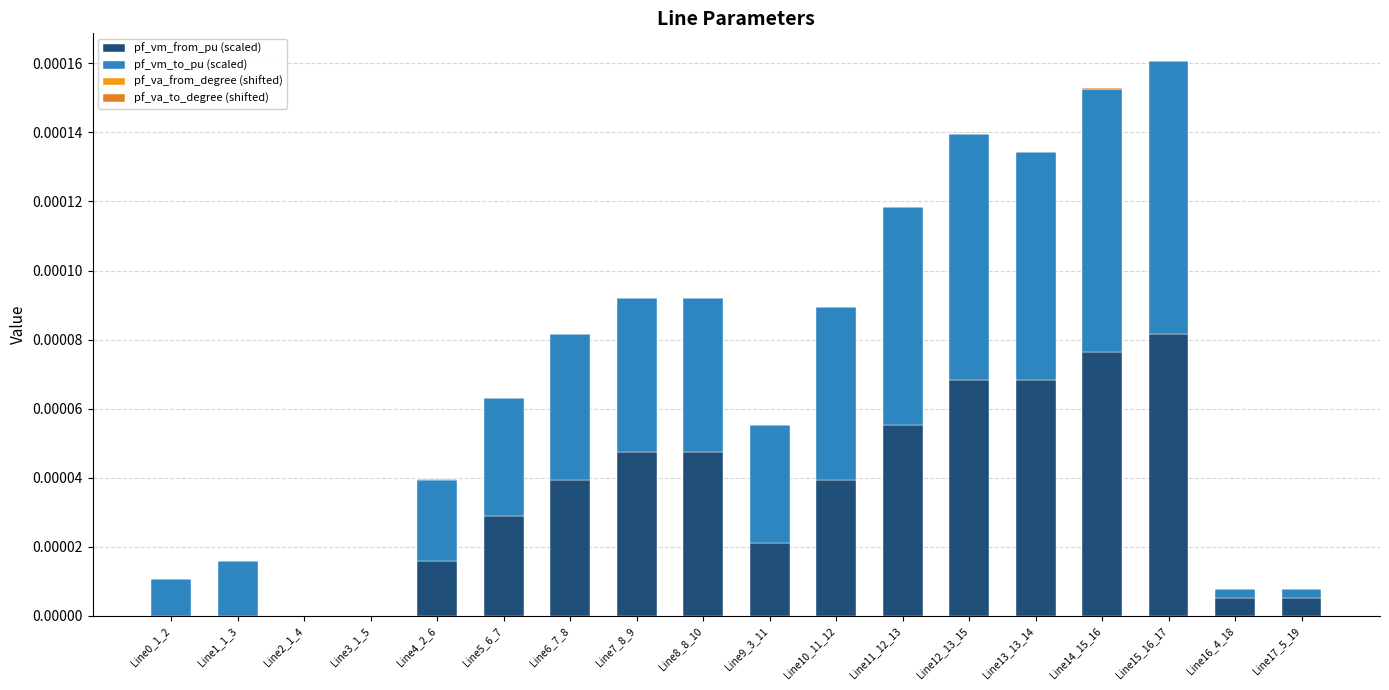

Are the bars horizontal?

No